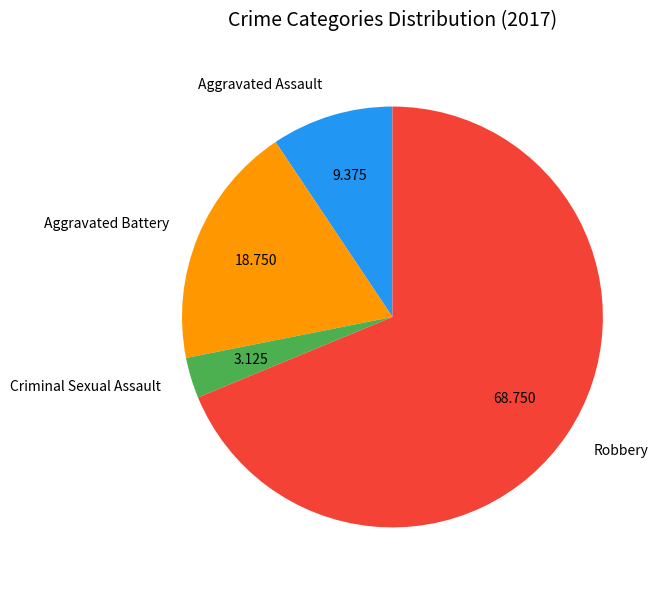

Approximately how many times larger is the value at Aggravated Battery compared to Aggravated Assault?

2.0